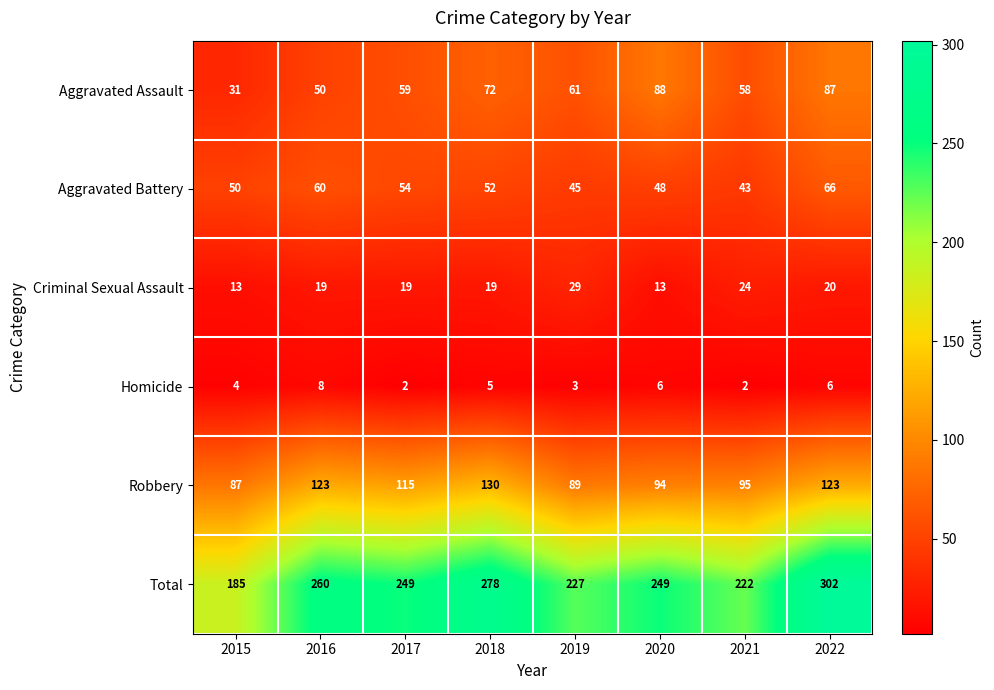

What is the maximum value for Total?

302